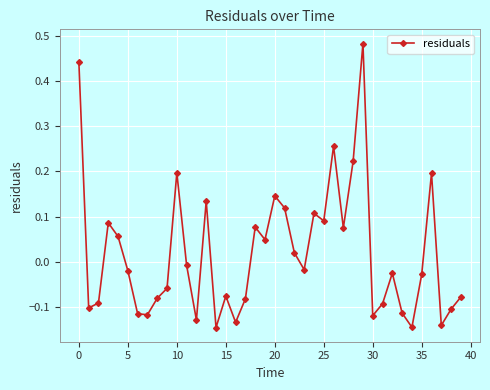

What is the sum of all values?

0.8